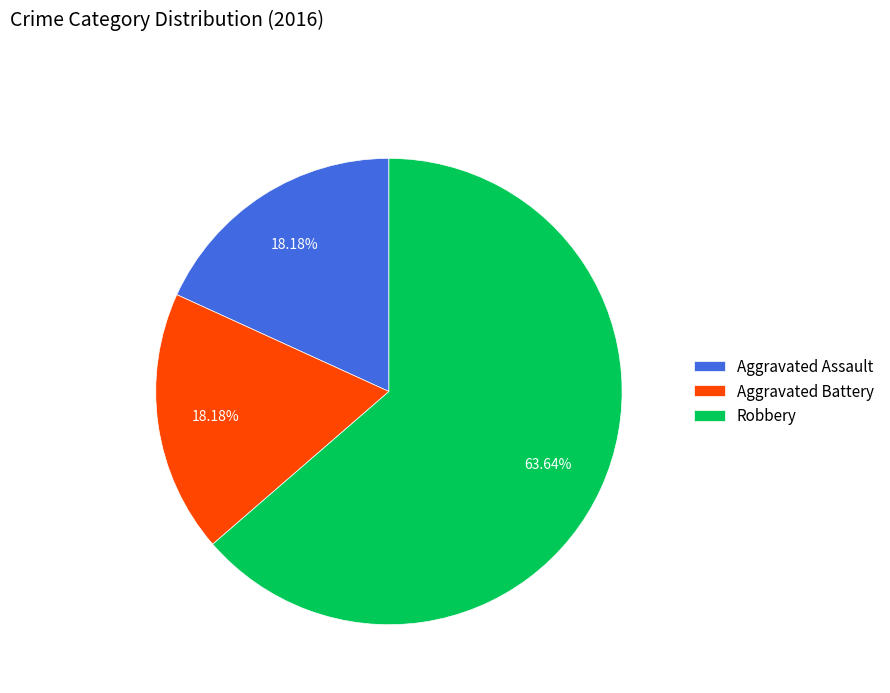

What is the largest slice in the pie chart?

Robbery